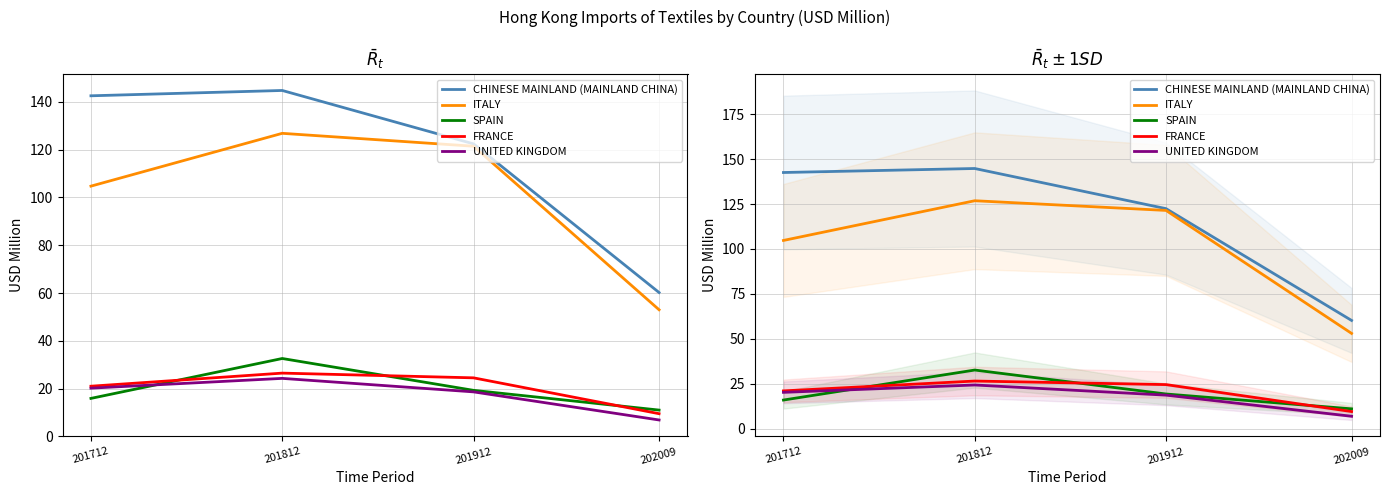

What is the maximum value for SPAIN?

32.6